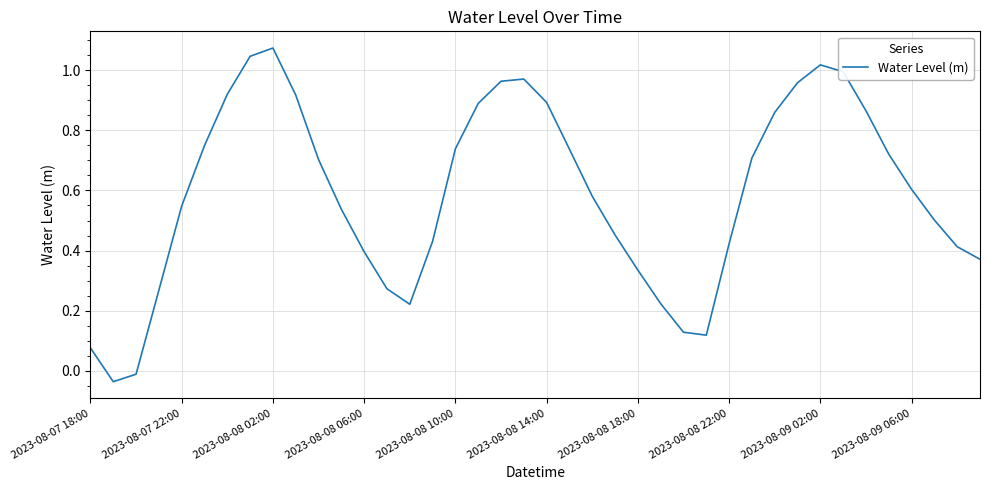

Reading right to left, what are all the values shown in this chart?

0.4	0.4	0.5	0.6	0.7	0.9	1.0	1.0	1.0	0.9	0.7	0.4	0.1	0.1	0.2	0.3	0.5	0.6	0.7	0.9	1.0	1.0	0.9	0.7	0.4	0.2	0.3	0.4	0.5	0.7	0.9	1.1	1.0	0.9	0.7	0.5	0.3	-0.0	-0.0	0.1